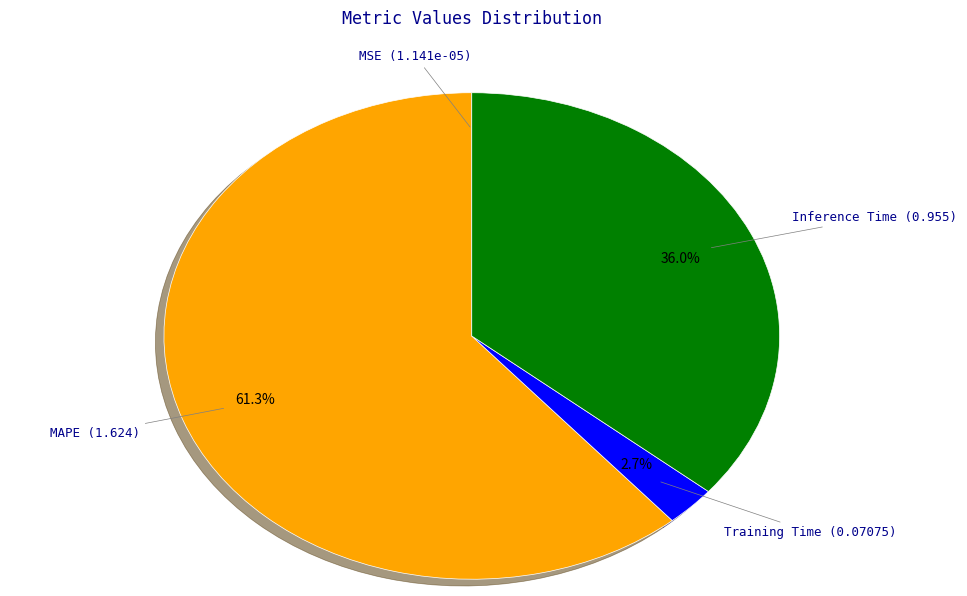

Between Training Time and MAPE, which is larger?

MAPE